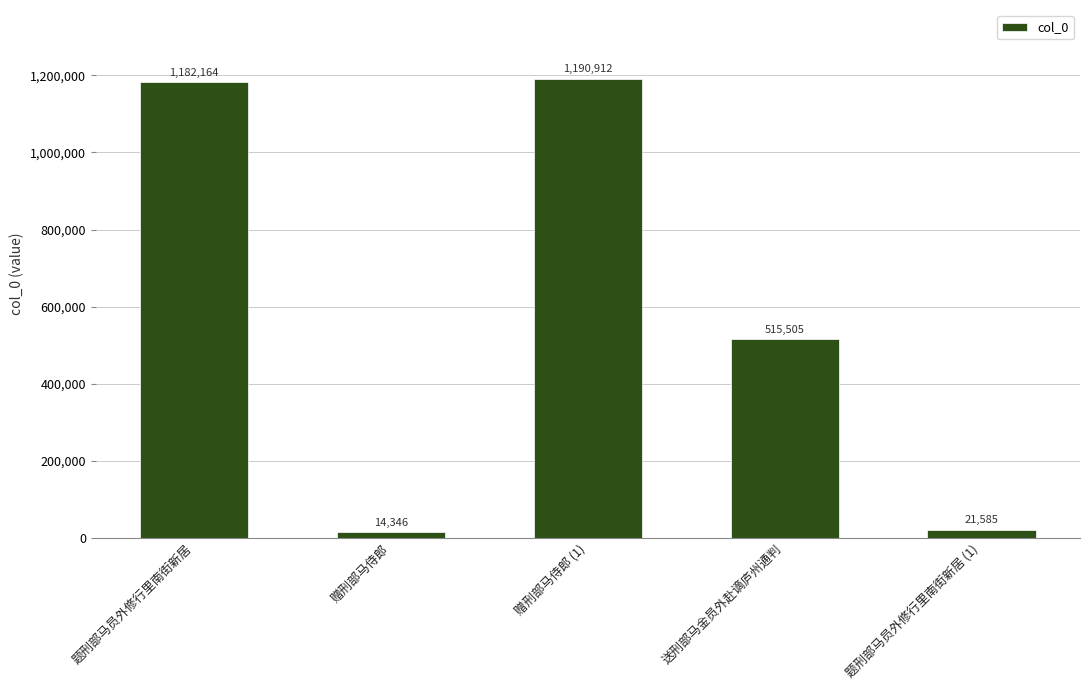

Rank the categories by value from highest to lowest.

赠刑部马侍郎 (1), 题刑部马员外修行里南街新居, 送刑部马金员外赴谪庐州通判, 题刑部马员外修行里南街新居 (1), 赠刑部马侍郎